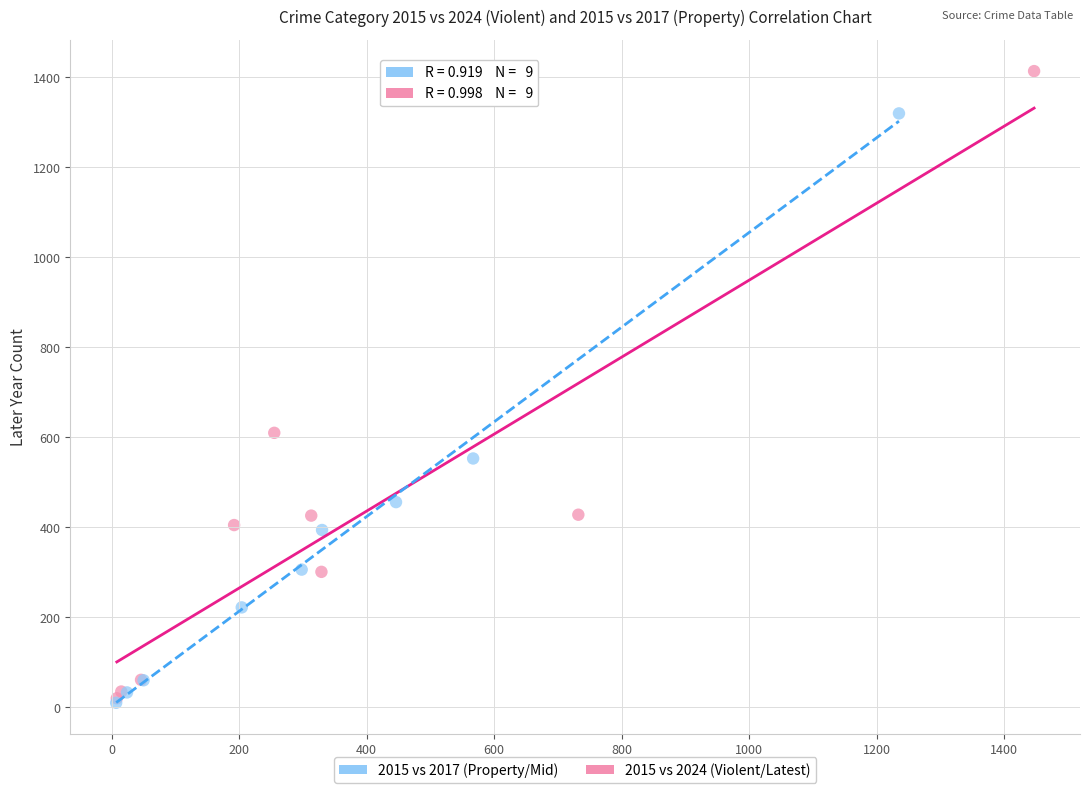

What are all the series names shown in the legend?

2015 vs 2017 (Property/Mid), 2015 vs 2024 (Violent/Latest)